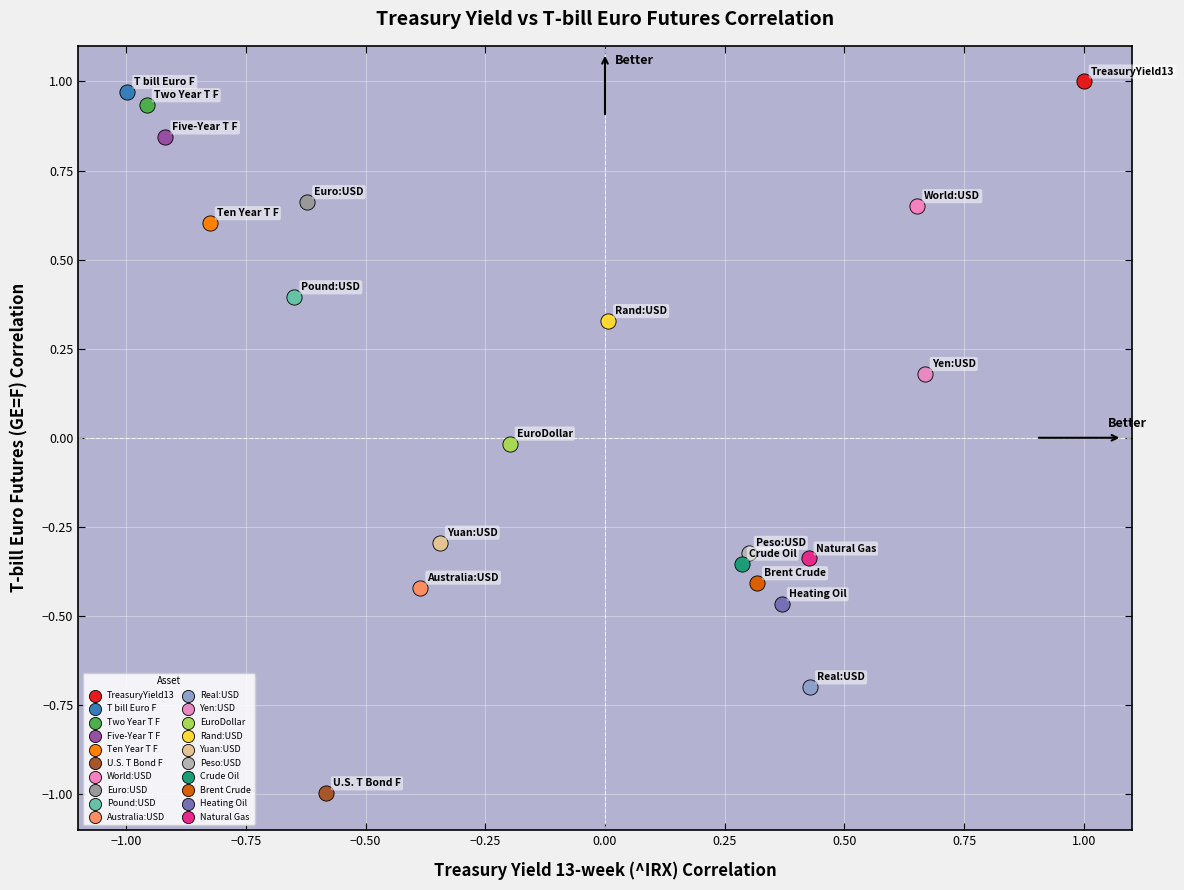

Which series contains the highest Y value?

TreasuryYield13